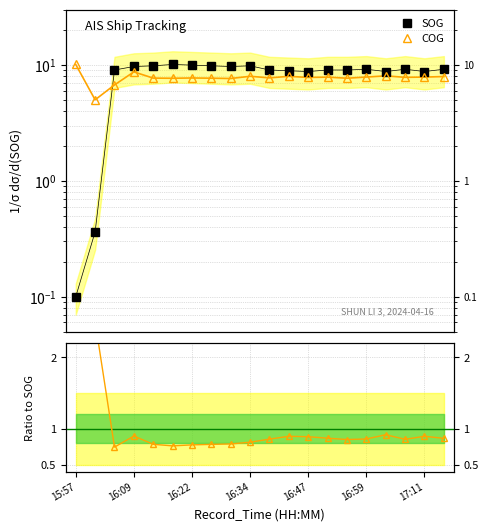

What is the value of the SOG point at the 20th from the left?

9.2